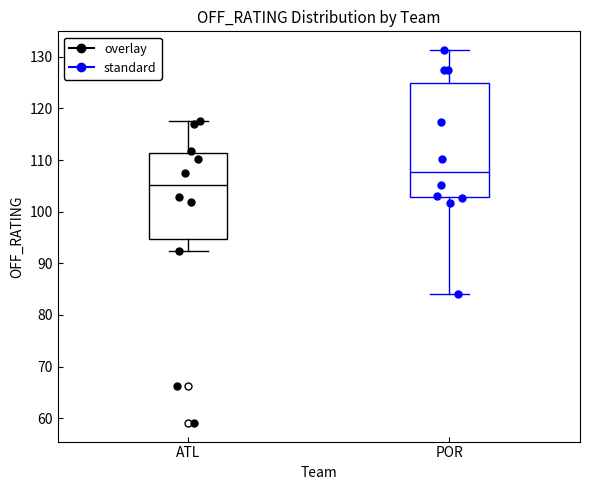

Where does the upper whisker of the box for POR end on the y-axis? The values are not printed on the chart, so give them approximately, as read against the axis.

131